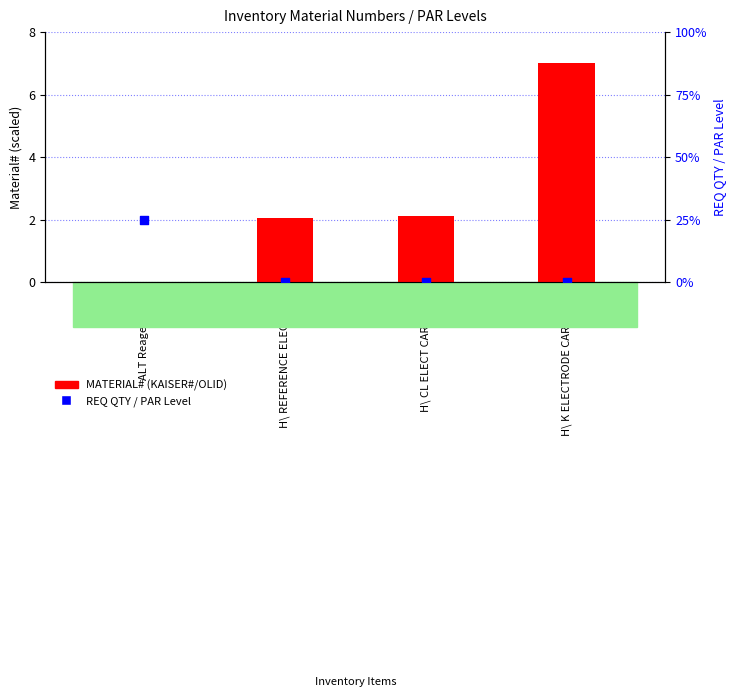

What are all the series names shown in the legend?

MATERIAL# (KAISER#/OLID), REQ QTY / PAR Level